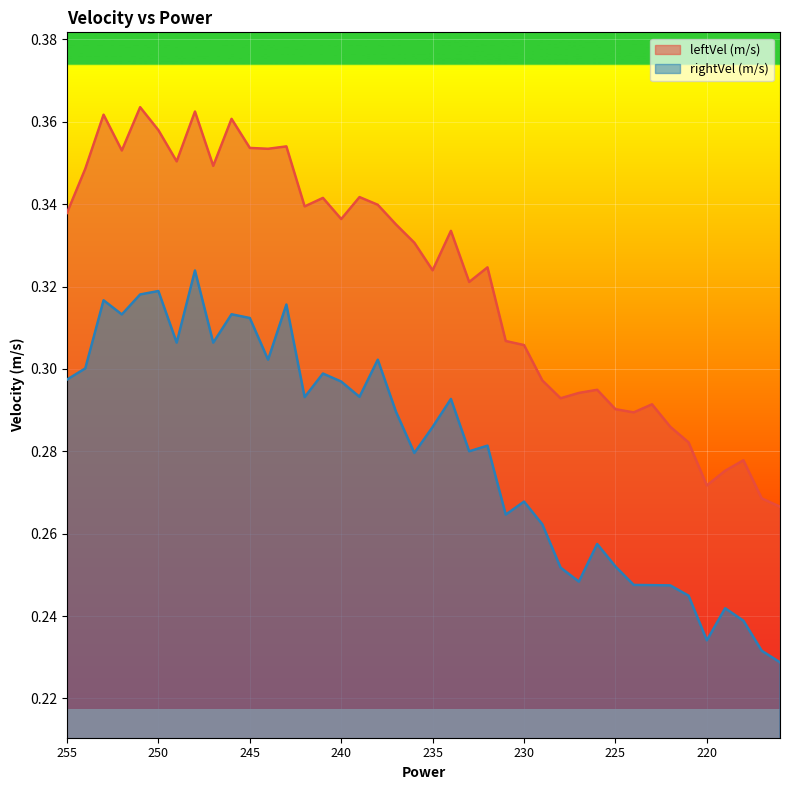

How many interior local valleys does the rightVel (m/s) series have?

11